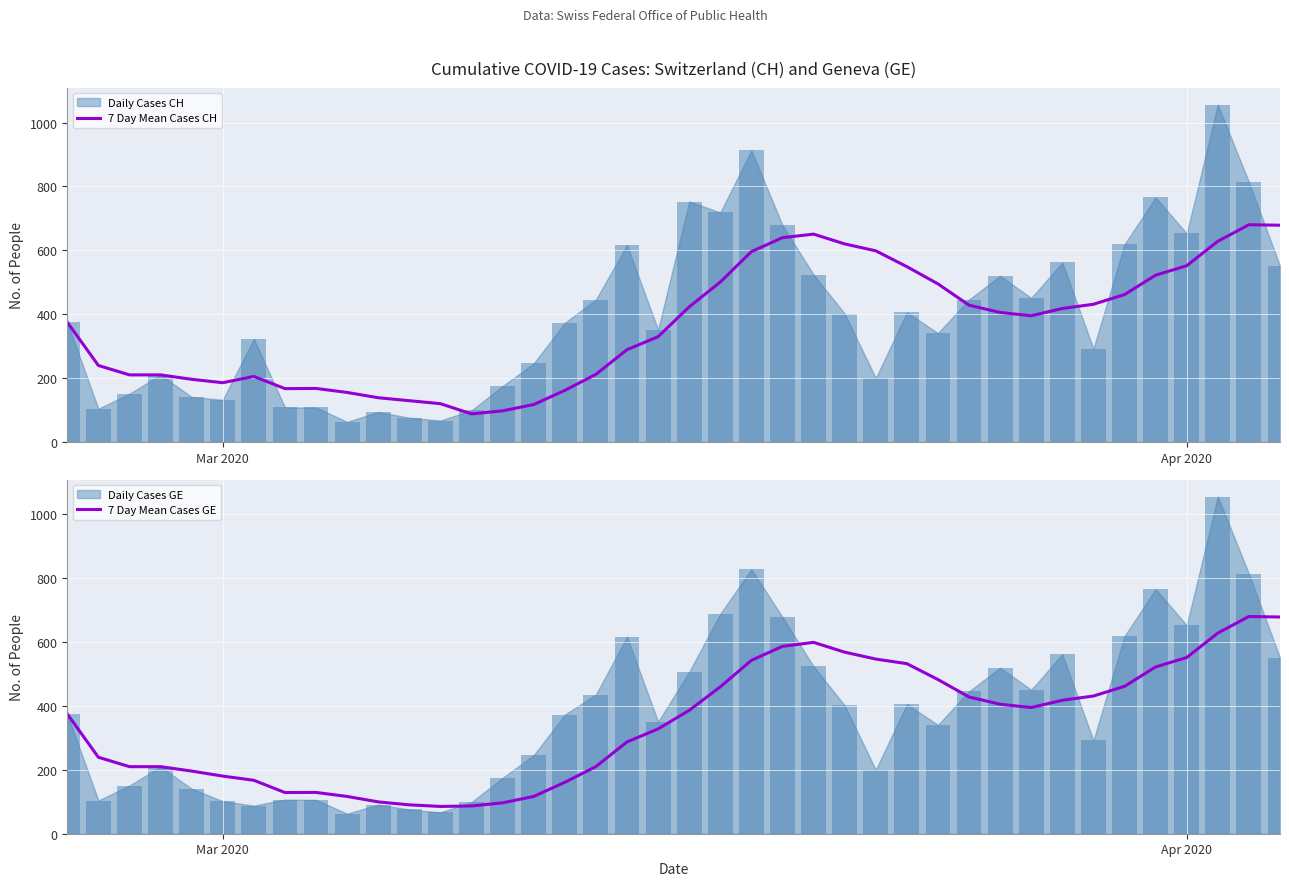

What is the average value of the 7 Day Mean Cases GE series?

345.6